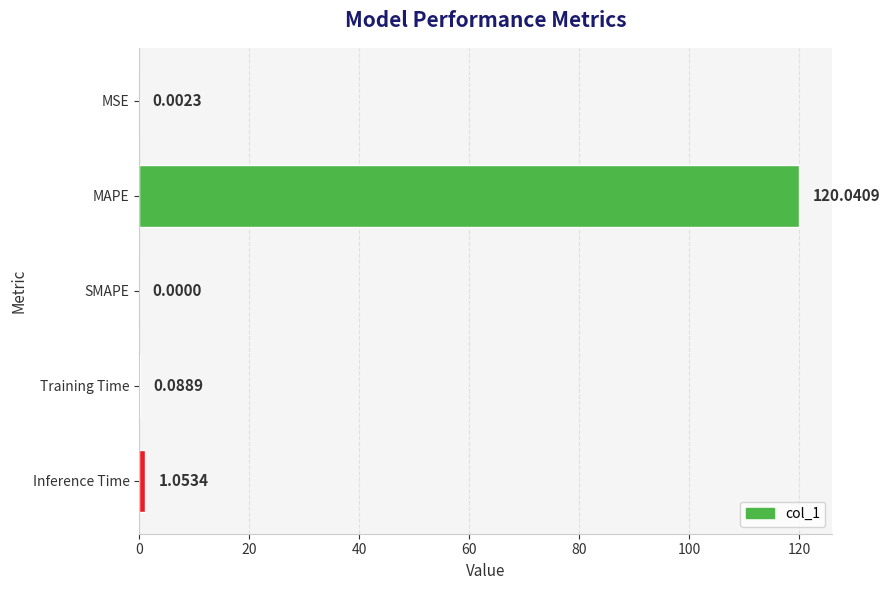

What is the sum of all values?

121.2